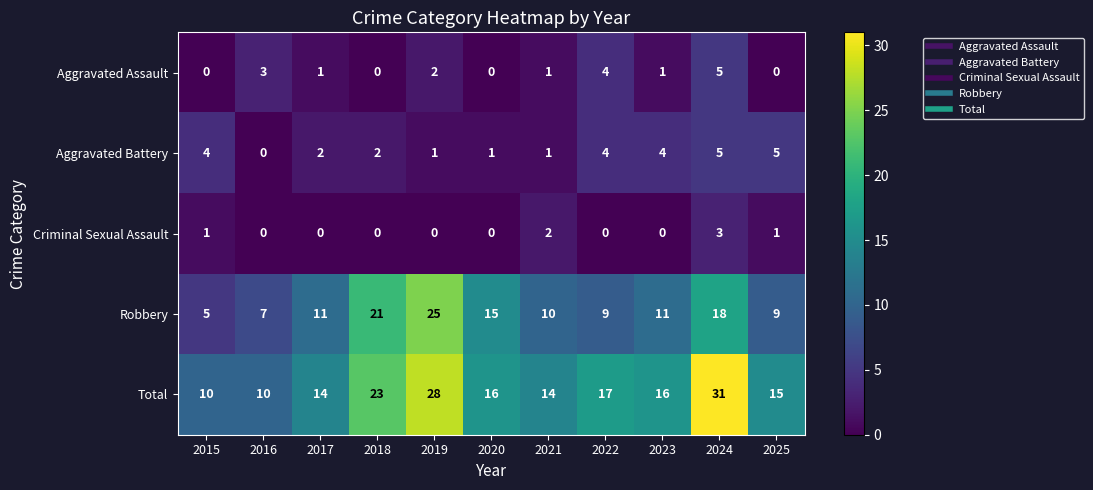

What is the spread (max minus min) of values at 2019?

28